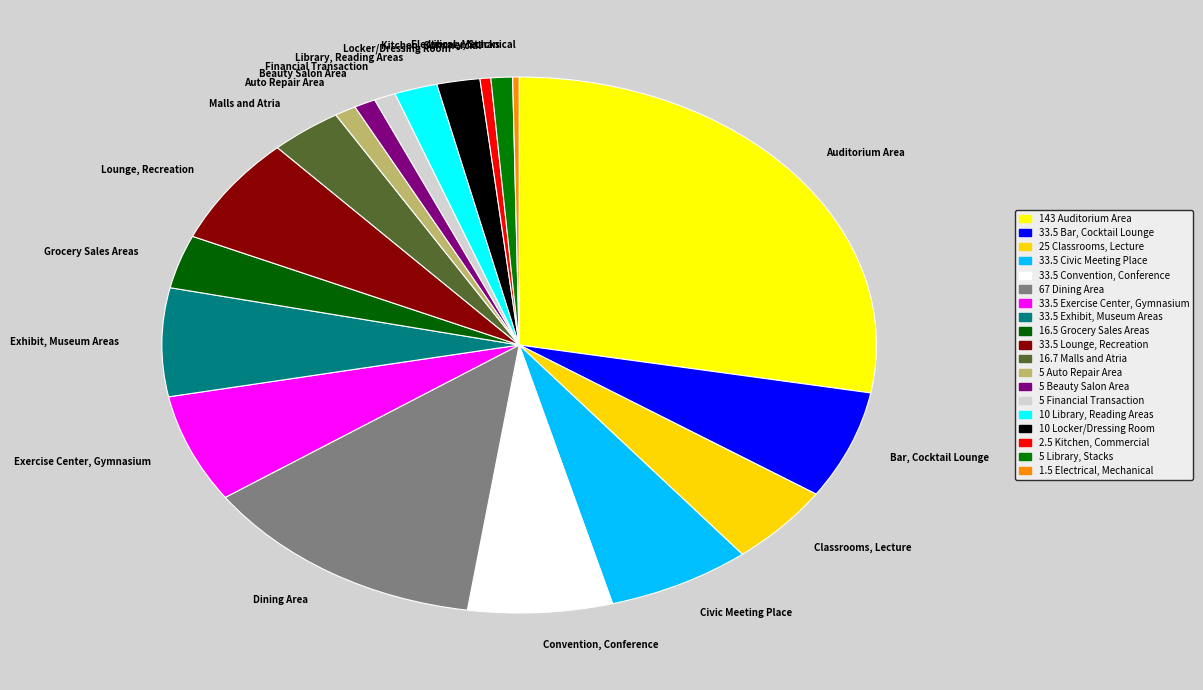

Is there any slice that represents more than half of the pie?

No